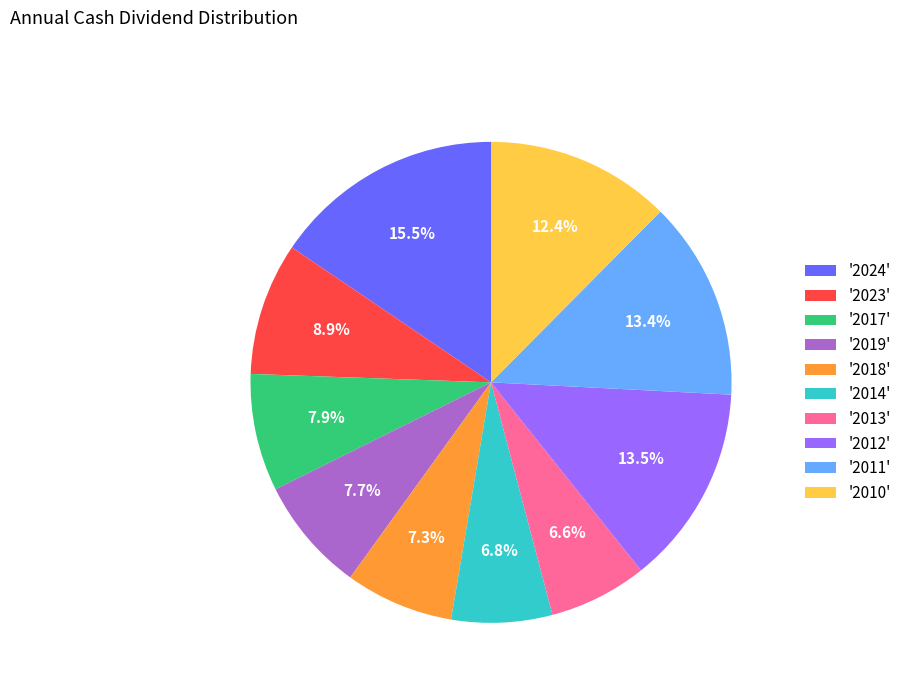

How much of the chart is everything except '2010'?

87.6%